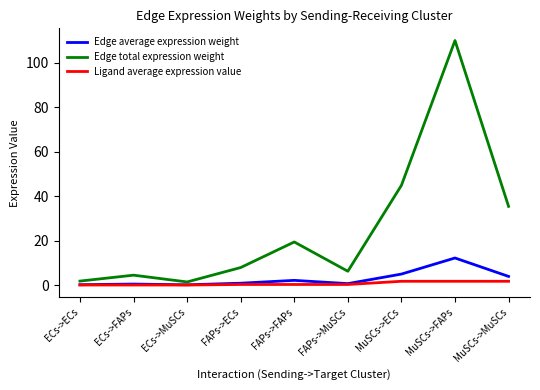

What is the difference between the Edge total expression weight values at ECs->FAPs and ECs->MuSCs?

3.0